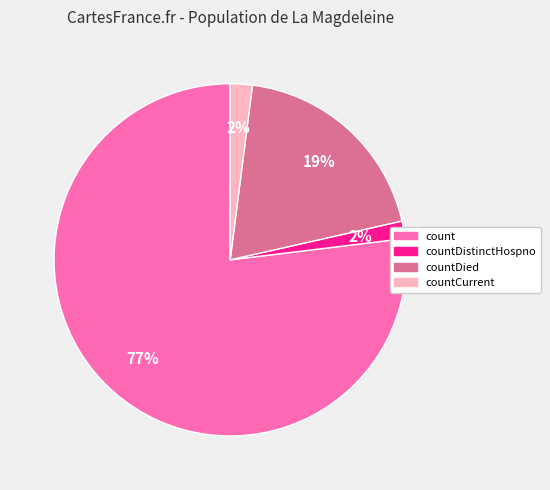

To the nearest percent, what is the difference between the largest and smallest slice percentages?

75%